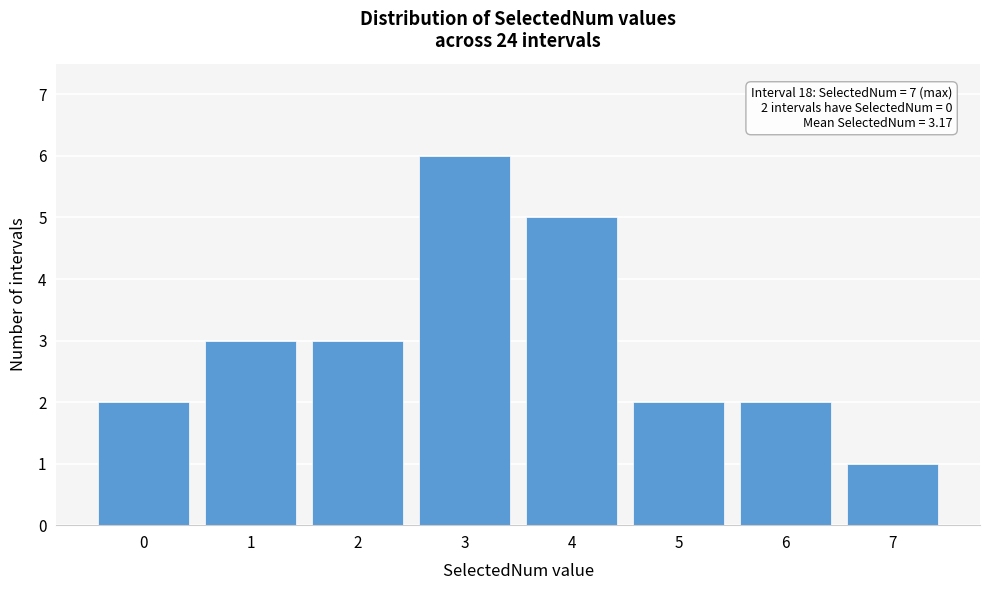

Reading left to right, list all the values displayed in this chart.

0=2	1=3	2=3	3=6	4=5	5=2	6=2	7=1